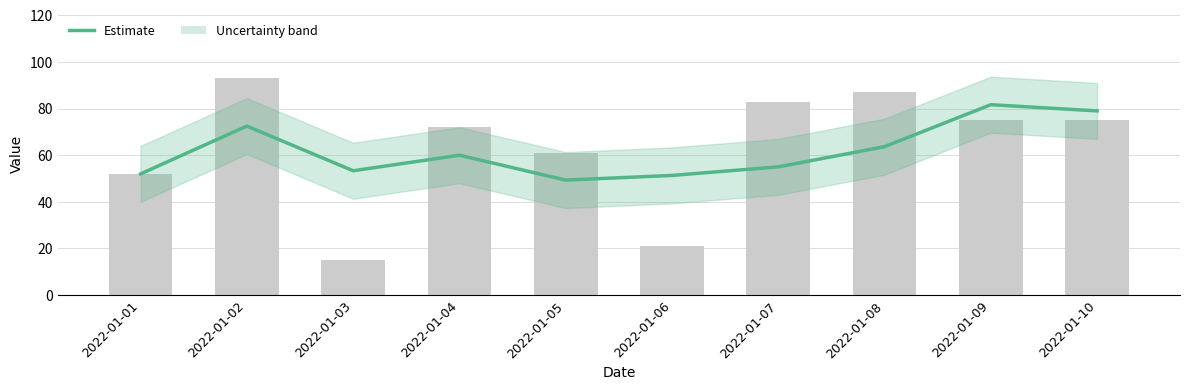

Which category has the lowest value across all series?

2022-01-05